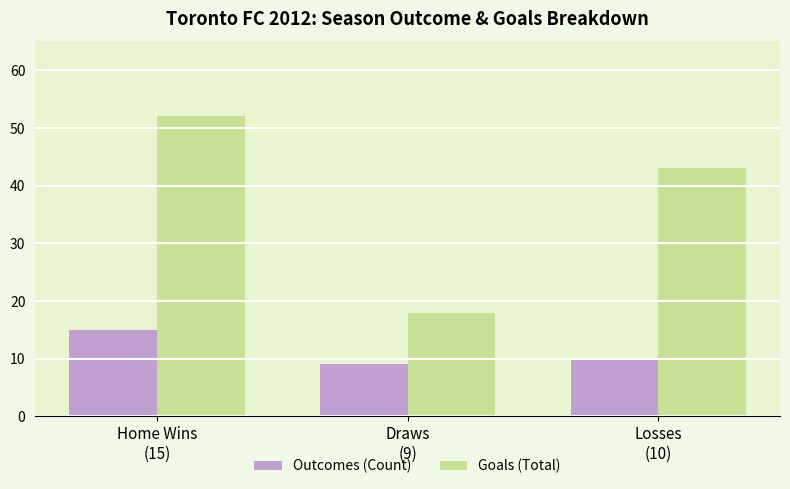

What is the approximate value of Goals (Total) at Losses
(10), to the nearest 10?

40